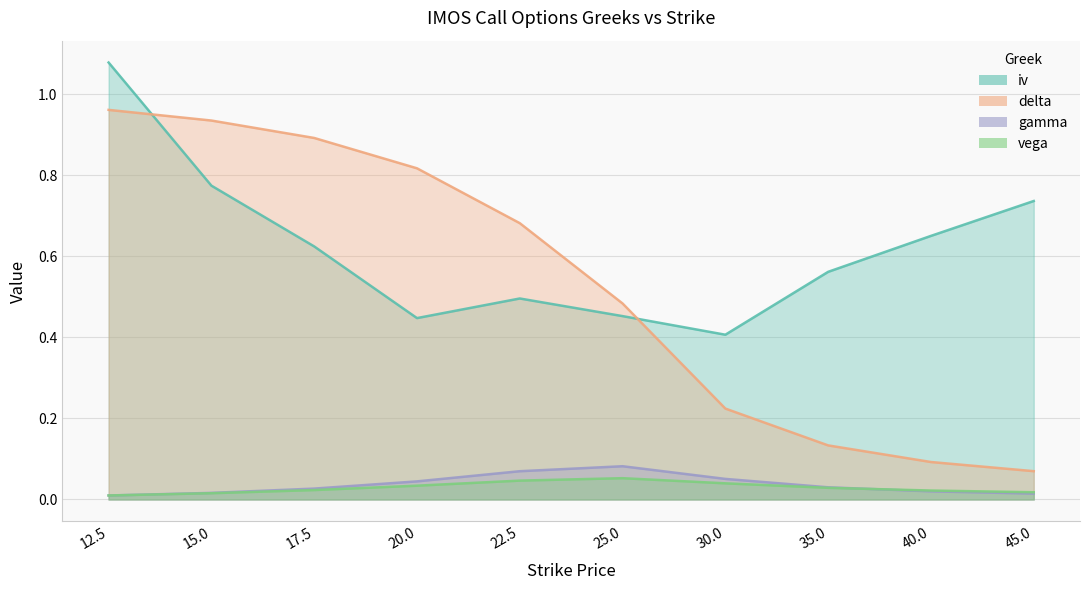

True or false: gamma and delta cross at least once.

False